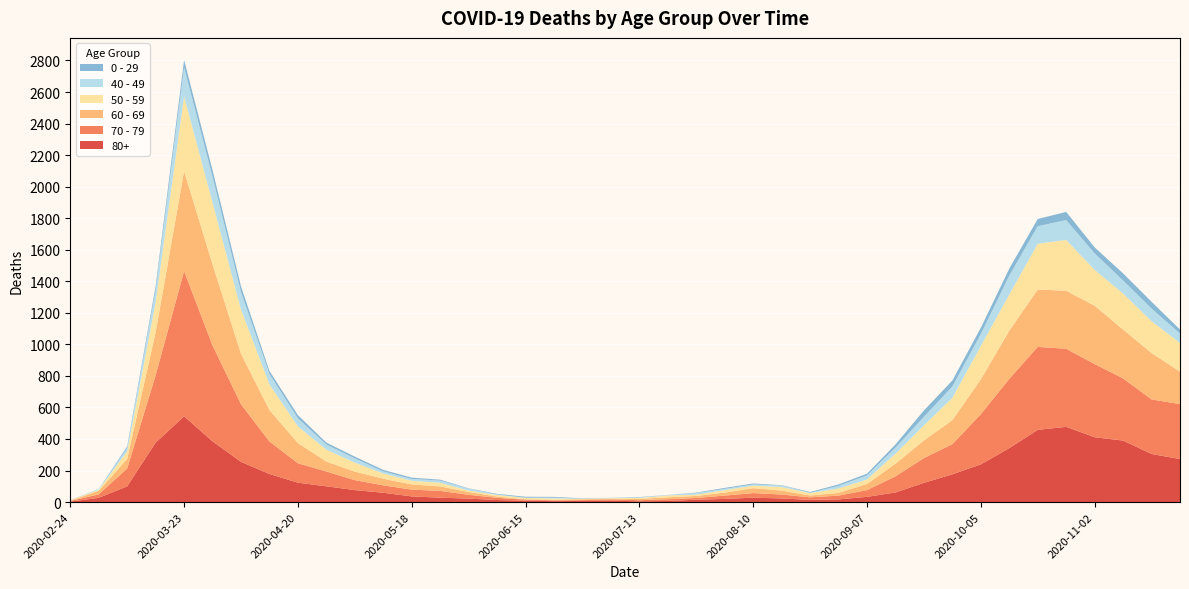

Reading left to right, what are all the values shown in this chart?

80+: 3	27	100	377	544	385	255	178	123	100	76	59	36	28	22	13	9	6	7	9	5	7	15	20	28	23	14	17	33	61	122	176	239	342	458	477	411	390	305	273
70 - 79: 4	22	113	427	920	608	365	206	123	94	63	47	43	43	24	14	6	5	5	8	7	11	11	21	29	25	16	24	43	102	157	191	318	439	526	495	464	394	346	348
60 - 69: 2	22	61	272	634	514	320	199	128	63	54	42	33	28	18	8	3	3	6	3	8	12	13	19	31	25	12	17	39	80	112	152	221	305	364	368	370	310	294	206
50 - 59: 3	7	48	190	475	392	281	163	106	75	57	33	23	23	9	10	8	9	3	5	6	12	8	16	16	22	15	28	28	64	95	142	212	230	290	322	227	228	202	182
40 - 49: 0	5	21	79	183	163	111	66	51	33	27	13	12	14	12	3	2	5	1	1	4	2	10	8	8	10	2	17	26	38	55	72	76	120	111	126	105	83	80	60
0 - 29: 1	0	10	25	47	42	36	19	20	12	11	10	8	6	2	4	6	5	2	1	2	1	3	6	6	2	5	9	11	20	40	38	39	44	46	52	38	45	43	25